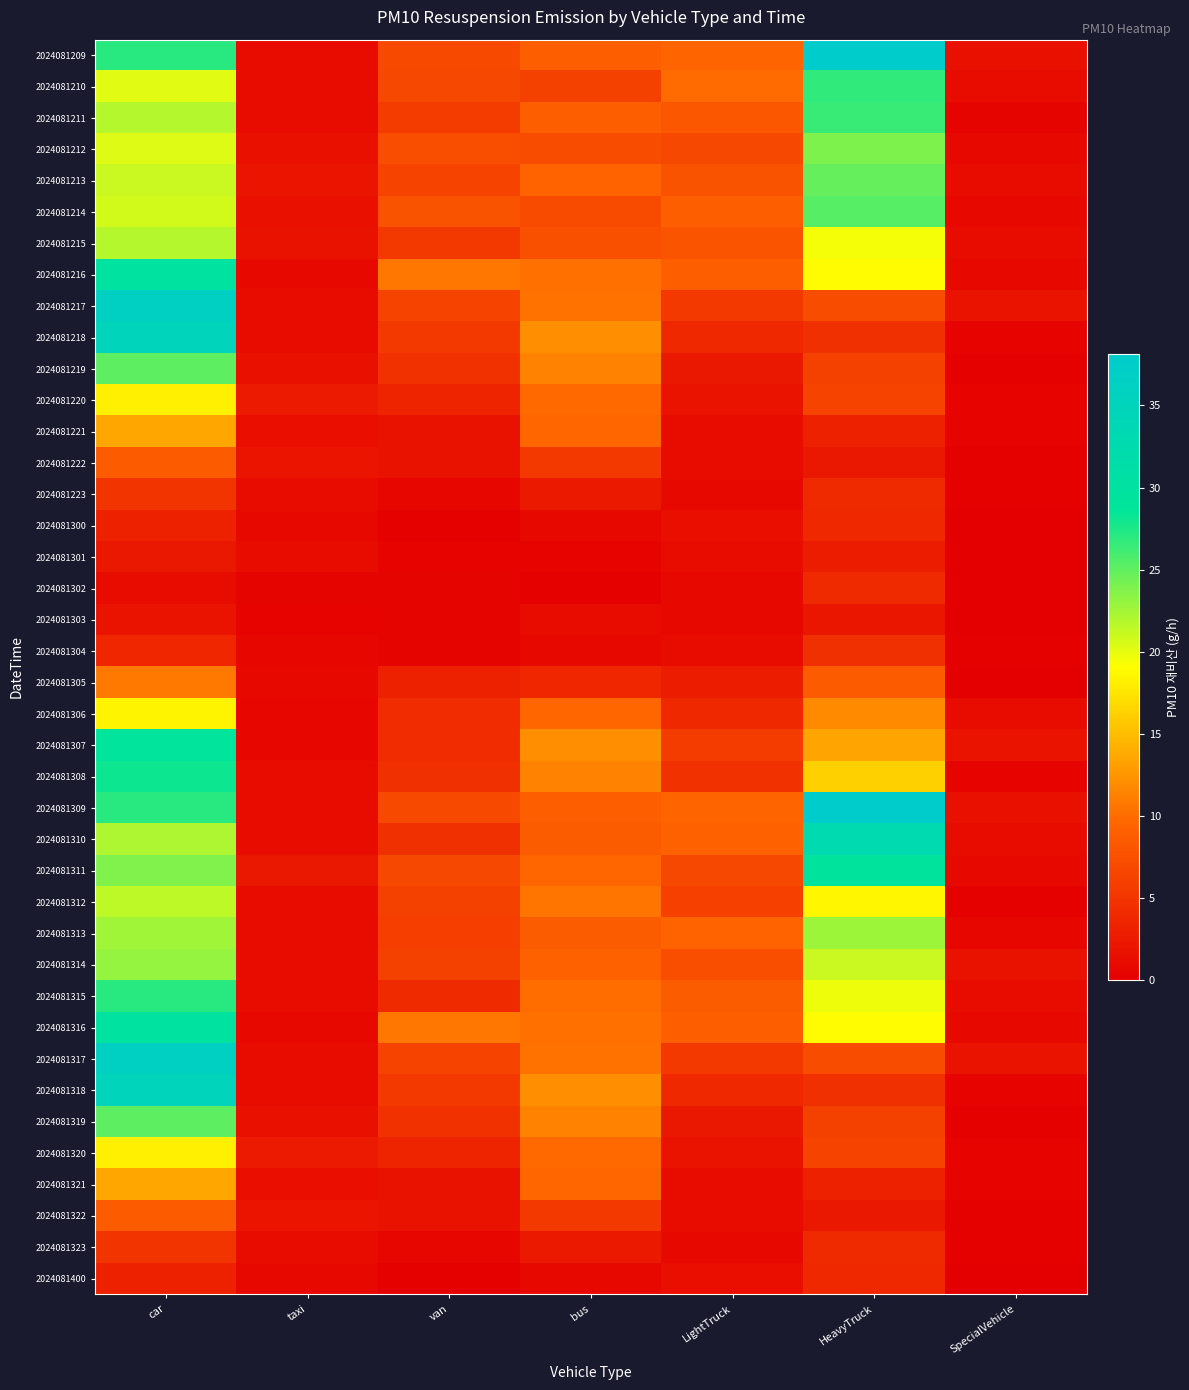

Reading left to right, list all the values displayed in this chart.

2024081209: car=27.1	taxi=1.2	van=6.9	bus=8.8	LightTruck=9.5	HeavyTruck=38.1	SpecialVehicle=1.5
2024081210: car=20.1	taxi=1.2	van=6.8	bus=6.2	LightTruck=9.9	HeavyTruck=26.8	SpecialVehicle=1.1
2024081211: car=21.8	taxi=1.3	van=5.7	bus=8.8	LightTruck=8.1	HeavyTruck=26.4	SpecialVehicle=0.5
2024081212: car=20.3	taxi=1.6	van=7.4	bus=7.2	LightTruck=6.8	HeavyTruck=23.9	SpecialVehicle=1.0
2024081213: car=21.1	taxi=2.0	van=6.3	bus=9.3	LightTruck=7.9	HeavyTruck=24.8	SpecialVehicle=1.1
2024081214: car=20.7	taxi=1.6	van=7.7	bus=7.0	LightTruck=8.9	HeavyTruck=25.4	SpecialVehicle=1.0
2024081215: car=21.8	taxi=1.7	van=5.3	bus=7.5	LightTruck=8.0	HeavyTruck=19.4	SpecialVehicle=1.2
2024081216: car=29.8	taxi=1.0	van=10.7	bus=10.2	LightTruck=8.8	HeavyTruck=18.9	SpecialVehicle=0.9
2024081217: car=36.3	taxi=1.3	van=6.3	bus=10.3	LightTruck=5.3	HeavyTruck=7.2	SpecialVehicle=1.9
2024081218: car=35.0	taxi=1.2	van=5.3	bus=12.1	LightTruck=3.8	HeavyTruck=4.5	SpecialVehicle=0.4
2024081219: car=25.2	taxi=1.6	van=4.7	bus=11.5	LightTruck=2.4	HeavyTruck=6.1	SpecialVehicle=0.2
2024081220: car=18.2	taxi=2.6	van=3.4	bus=9.8	LightTruck=1.9	HeavyTruck=6.3	SpecialVehicle=0.4
2024081221: car=13.6	taxi=1.5	van=1.8	bus=9.7	LightTruck=1.2	HeavyTruck=3.2	SpecialVehicle=0.4
2024081222: car=8.6	taxi=2.0	van=1.8	bus=5.4	LightTruck=1.1	HeavyTruck=2.3	SpecialVehicle=0.2
2024081223: car=5.0	taxi=1.1	van=0.6	bus=2.5	LightTruck=1.0	HeavyTruck=4.0	SpecialVehicle=0.2
2024081300: car=3.1	taxi=0.8	van=0.2	bus=1.0	LightTruck=1.4	HeavyTruck=3.8	SpecialVehicle=0.1
2024081301: car=2.3	taxi=1.3	van=0.3	bus=0.3	LightTruck=1.2	HeavyTruck=2.7	SpecialVehicle=0.0
2024081302: car=1.3	taxi=0.6	van=0.5	bus=0.2	LightTruck=0.9	HeavyTruck=4.0	SpecialVehicle=0.0
2024081303: car=1.8	taxi=0.4	van=0.5	bus=1.3	LightTruck=0.9	HeavyTruck=2.2	SpecialVehicle=0.0
2024081304: car=3.7	taxi=0.7	van=0.5	bus=0.8	LightTruck=1.2	HeavyTruck=4.5	SpecialVehicle=0.3
2024081305: car=10.8	taxi=0.9	van=3.1	bus=3.6	LightTruck=2.8	HeavyTruck=8.6	SpecialVehicle=0.1
2024081306: car=18.4	taxi=0.6	van=4.2	bus=9.7	LightTruck=3.8	HeavyTruck=11.9	SpecialVehicle=1.1
2024081307: car=28.9	taxi=0.6	van=4.2	bus=12.1	LightTruck=5.7	HeavyTruck=13.5	SpecialVehicle=1.8
2024081308: car=28.1	taxi=1.1	van=4.5	bus=11.5	LightTruck=4.8	HeavyTruck=16.2	SpecialVehicle=0.4
2024081309: car=27.1	taxi=1.2	van=6.9	bus=8.8	LightTruck=9.5	HeavyTruck=38.1	SpecialVehicle=1.5
2024081310: car=22.1	taxi=1.3	van=4.5	bus=8.7	LightTruck=9.2	HeavyTruck=32.9	SpecialVehicle=1.1
2024081311: car=23.7	taxi=2.4	van=6.8	bus=9.7	LightTruck=6.8	HeavyTruck=29.3	SpecialVehicle=0.8
2024081312: car=21.5	taxi=1.1	van=6.1	bus=10.5	LightTruck=6.0	HeavyTruck=18.5	SpecialVehicle=0.2
2024081313: car=22.5	taxi=1.2	van=5.8	bus=8.7	LightTruck=9.2	HeavyTruck=22.7	SpecialVehicle=0.7
2024081314: car=23.0	taxi=1.2	van=6.1	bus=9.2	LightTruck=7.4	HeavyTruck=21.1	SpecialVehicle=1.8
2024081315: car=27.1	taxi=1.3	van=3.9	bus=10.0	LightTruck=8.7	HeavyTruck=19.8	SpecialVehicle=1.2
2024081316: car=29.8	taxi=1.0	van=10.7	bus=10.2	LightTruck=8.8	HeavyTruck=18.9	SpecialVehicle=0.9
2024081317: car=36.3	taxi=1.3	van=6.3	bus=10.3	LightTruck=5.3	HeavyTruck=7.2	SpecialVehicle=1.9
2024081318: car=35.0	taxi=1.2	van=5.3	bus=12.1	LightTruck=3.8	HeavyTruck=4.5	SpecialVehicle=0.4
2024081319: car=25.2	taxi=1.6	van=4.7	bus=11.5	LightTruck=2.4	HeavyTruck=6.1	SpecialVehicle=0.2
2024081320: car=18.2	taxi=2.6	van=3.4	bus=9.8	LightTruck=1.9	HeavyTruck=6.3	SpecialVehicle=0.4
2024081321: car=13.6	taxi=1.5	van=1.8	bus=9.7	LightTruck=1.2	HeavyTruck=3.2	SpecialVehicle=0.4
2024081322: car=8.6	taxi=2.0	van=1.8	bus=5.4	LightTruck=1.1	HeavyTruck=2.3	SpecialVehicle=0.2
2024081323: car=5.0	taxi=1.1	van=0.6	bus=2.5	LightTruck=1.0	HeavyTruck=4.0	SpecialVehicle=0.2
2024081400: car=3.1	taxi=0.8	van=0.2	bus=1.0	LightTruck=1.4	HeavyTruck=3.8	SpecialVehicle=0.1